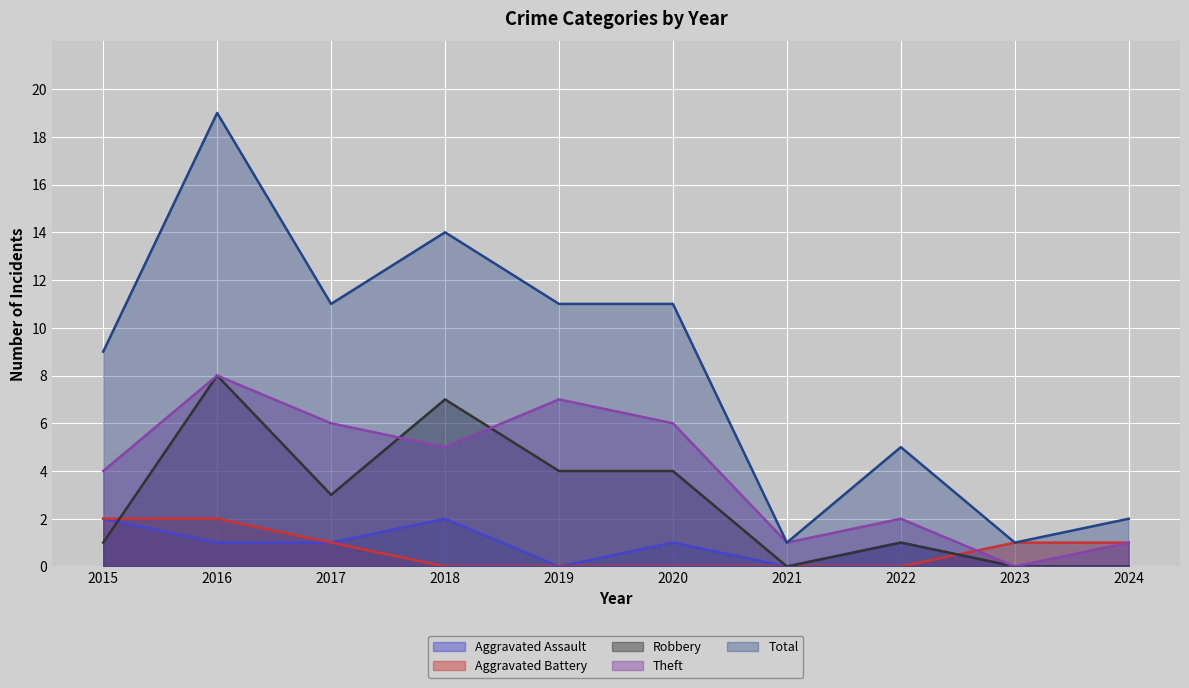

Which category has the highest value across all series?

2016